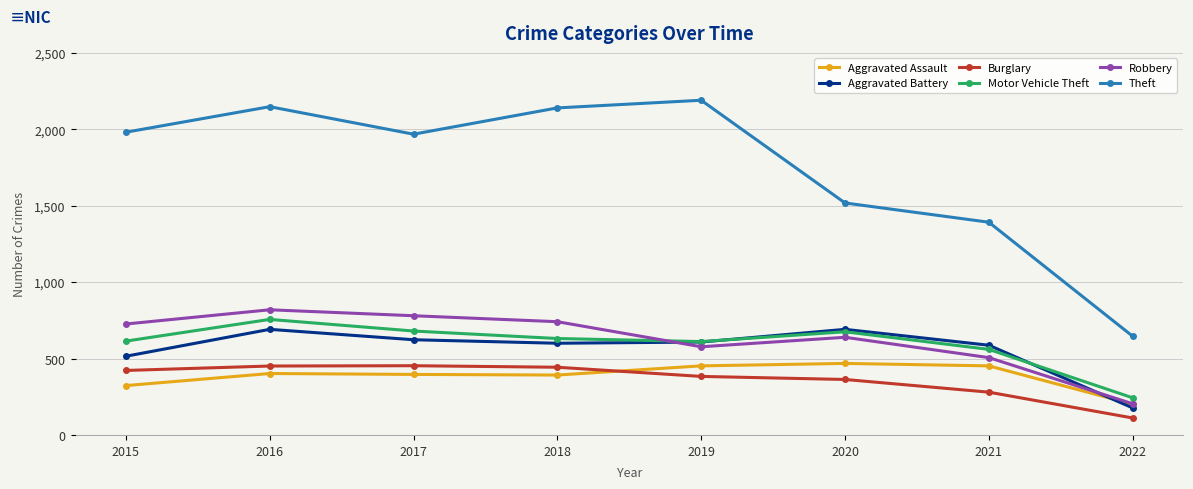

What is the minimum value for Motor Vehicle Theft?

243